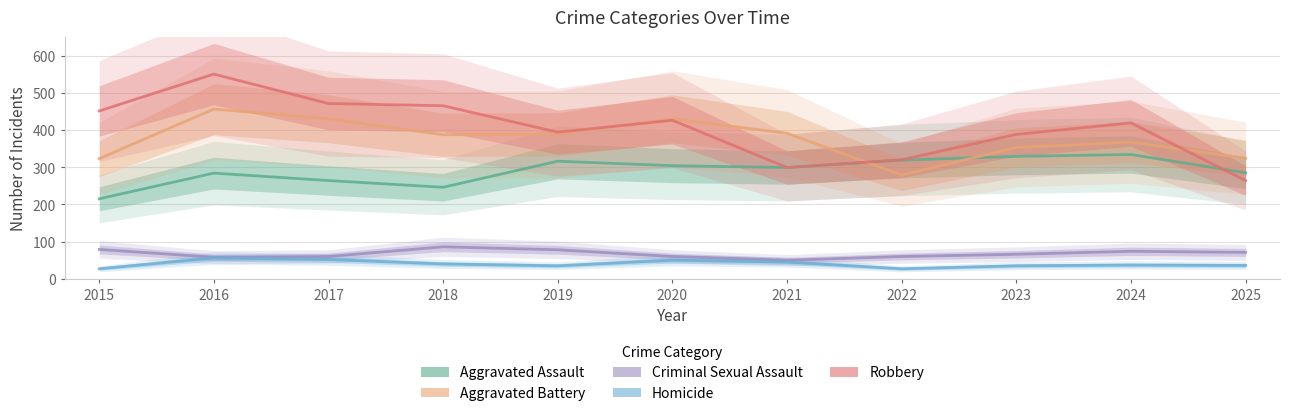

What is the average value of the Homicide series?

40